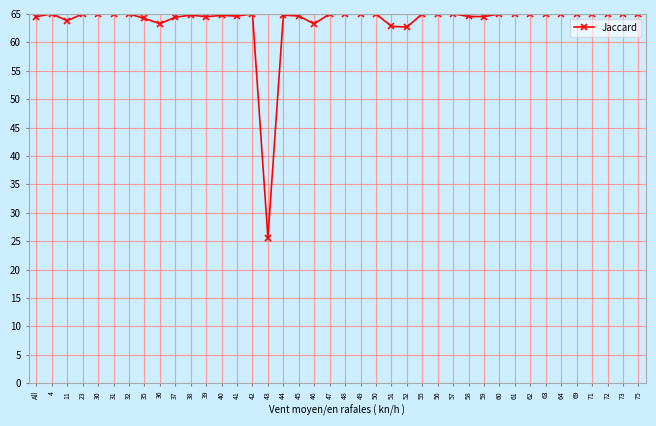

What is the minimum value shown in the chart?

25.6